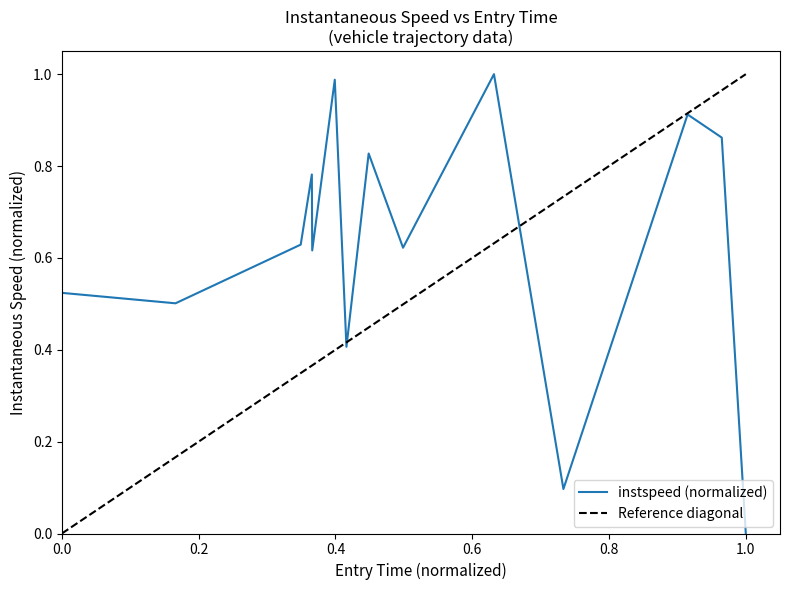

Does the chart have visible grid lines?

No